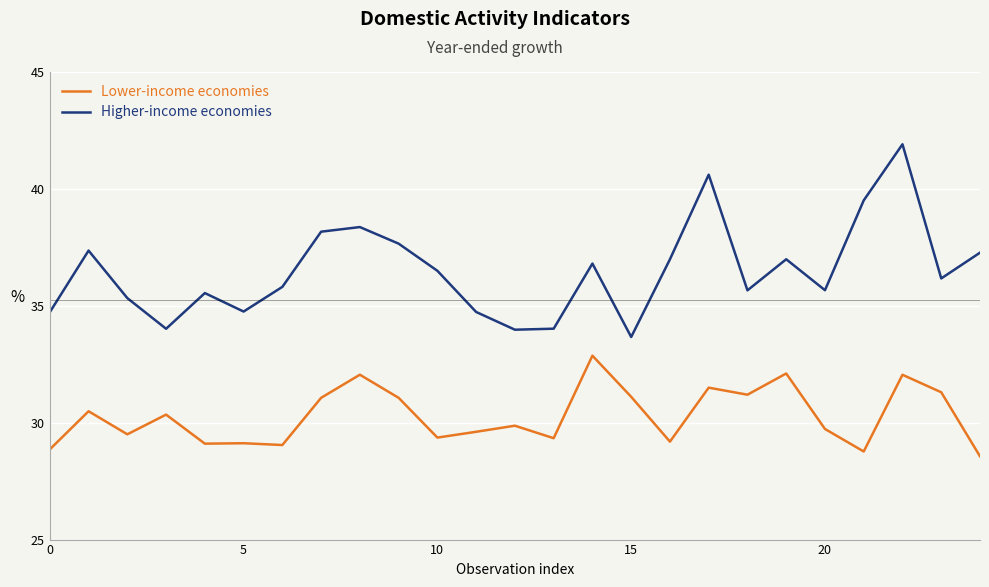

True or false: Lower-income economies and Higher-income economies intersect in this chart.

False